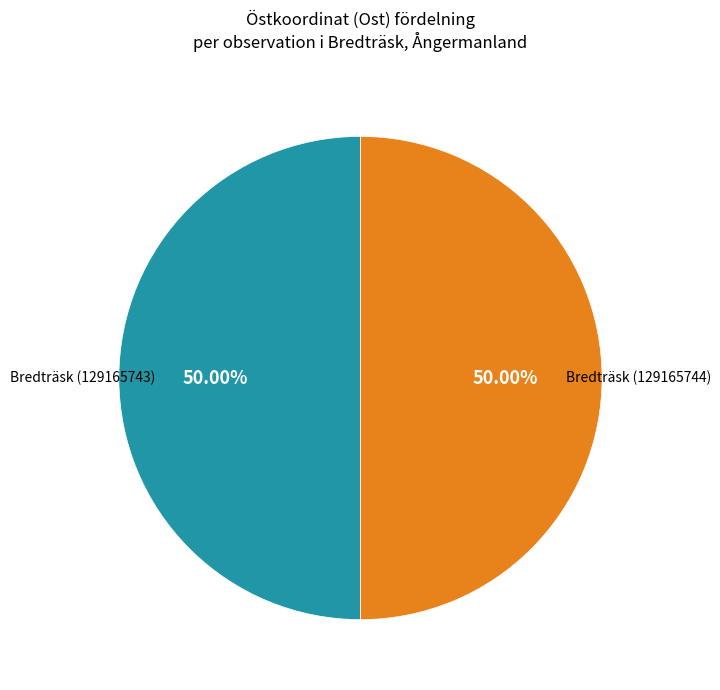

Count the number of slices in the pie.

2